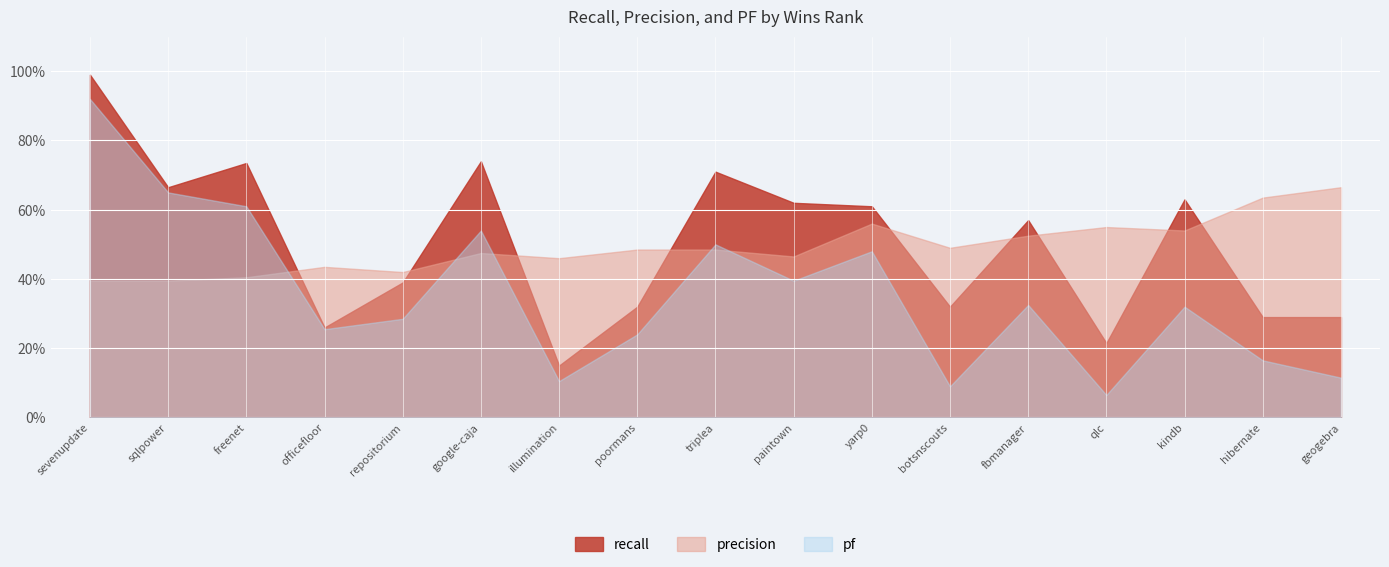

Which series ends up on top after the final intersection of precision and recall?

precision